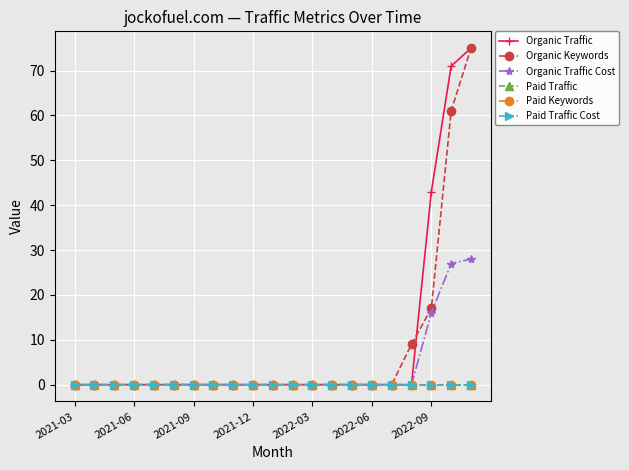

Which series has the largest total across all categories?

Organic Traffic